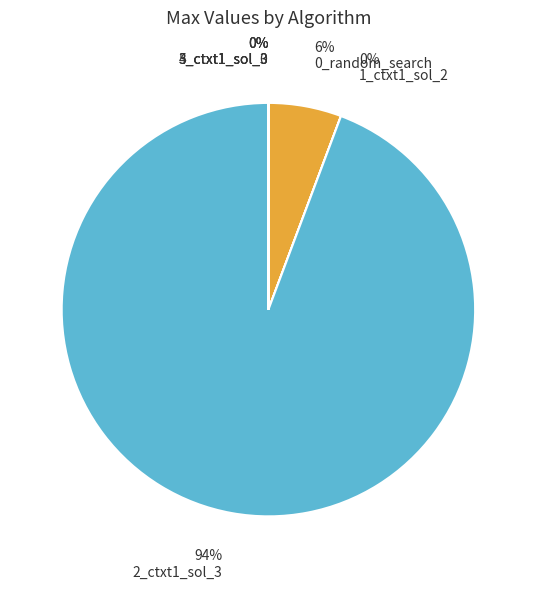

The 2_ctxt1_sol_3 slice represents 94% of the pie. True or false?

True